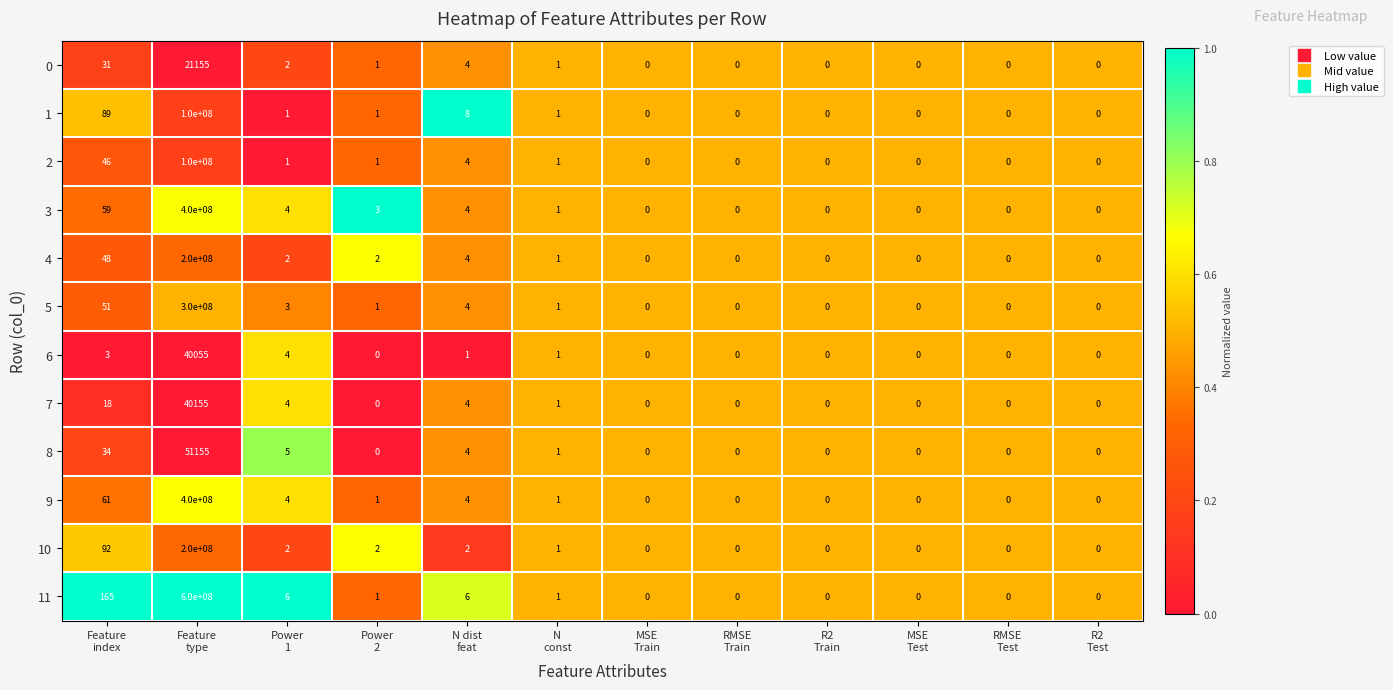

Which series has the widest spread of values?

11